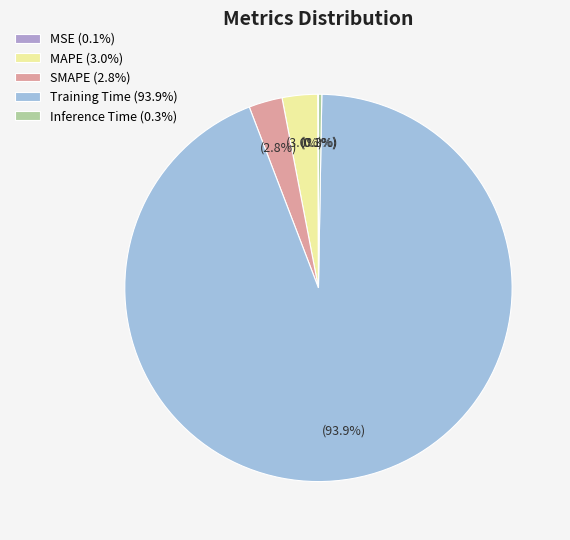

To the nearest percent, what is the combined percentage of MAPE and Inference Time?

3%